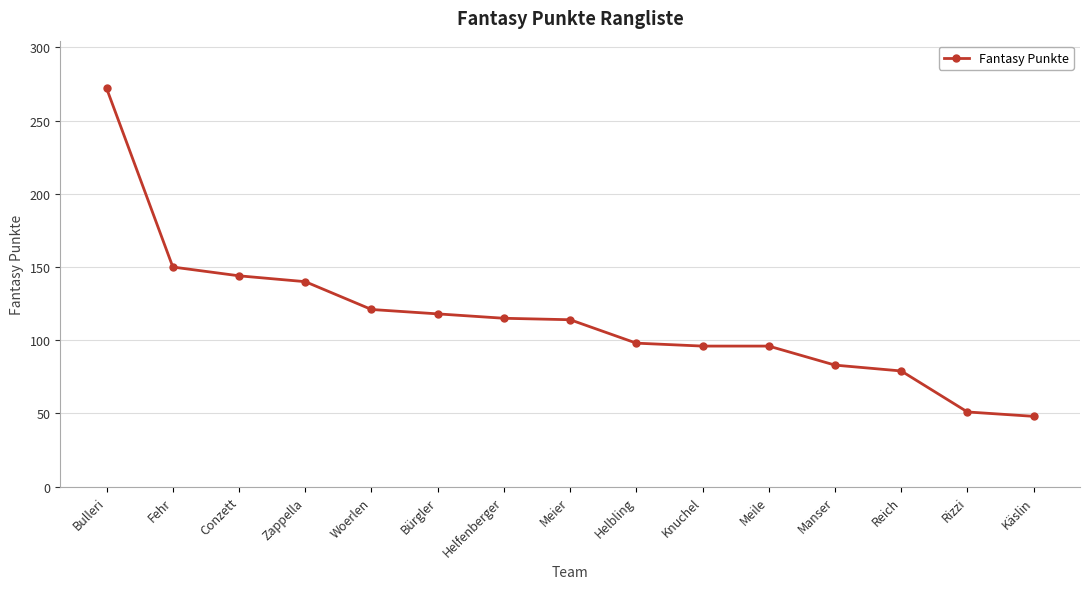

Is it true that the value at Manser is 83?

True